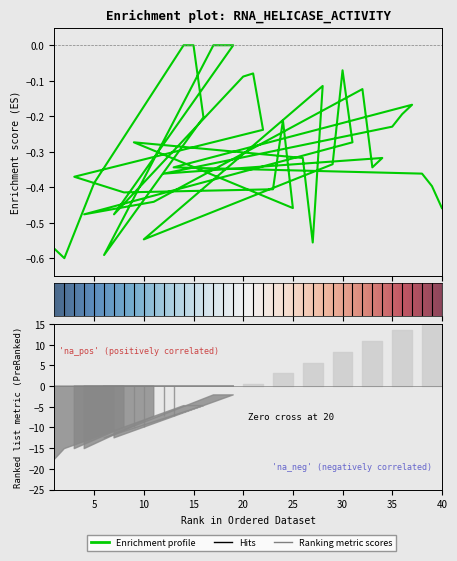

What position from the left is 24?

18